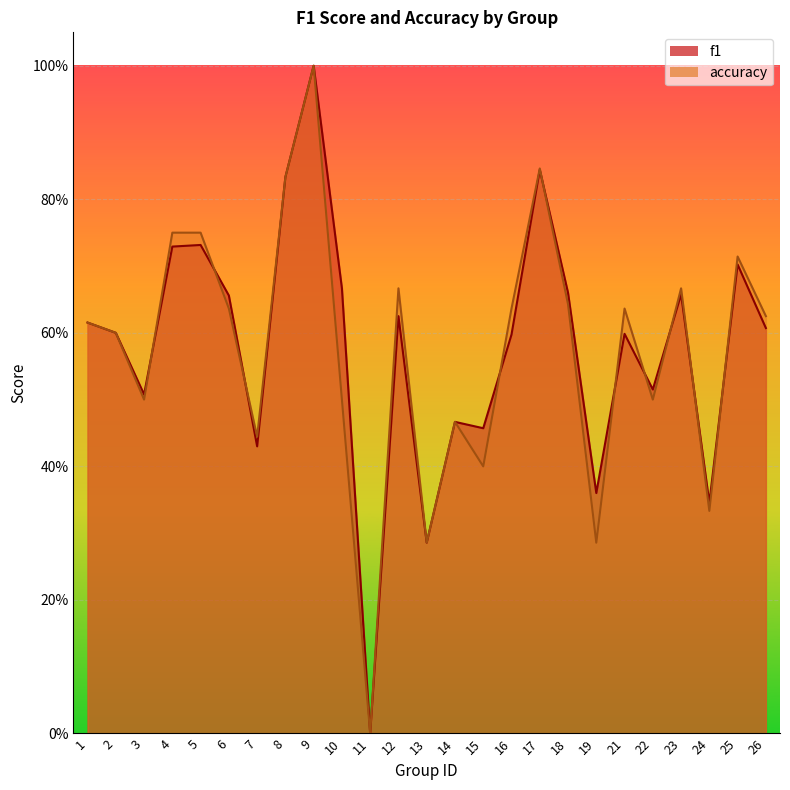

At which label does f1 reach its minimum?

11